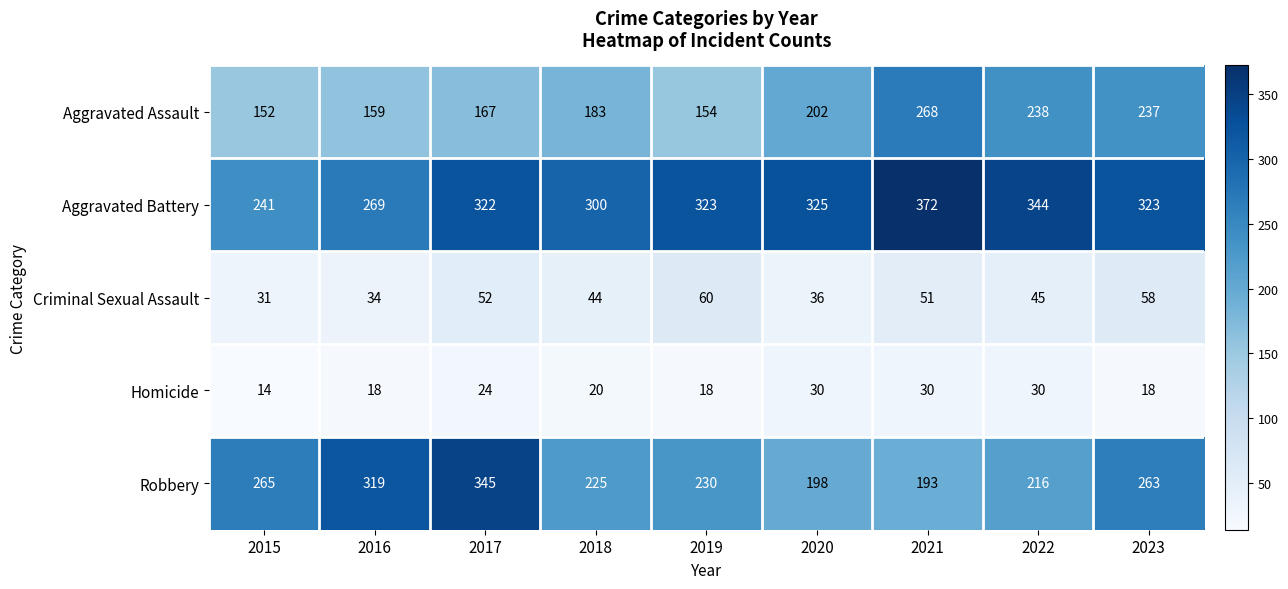

Rank the series at 2023 from lowest to highest value.

Homicide, Criminal Sexual Assault, Aggravated Assault, Robbery, Aggravated Battery